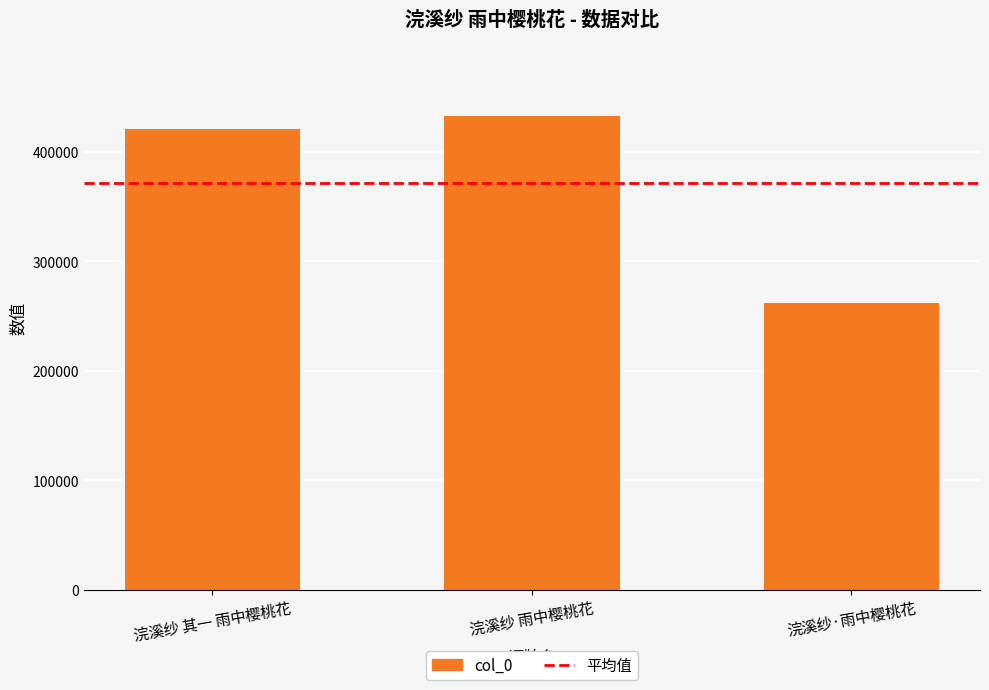

Reading left to right, transcribe all the data shown in this chart.

浣溪纱 其一 雨中樱桃花=421153	浣溪纱 雨中樱桃花=432581	浣溪纱·雨中樱桃花=261978